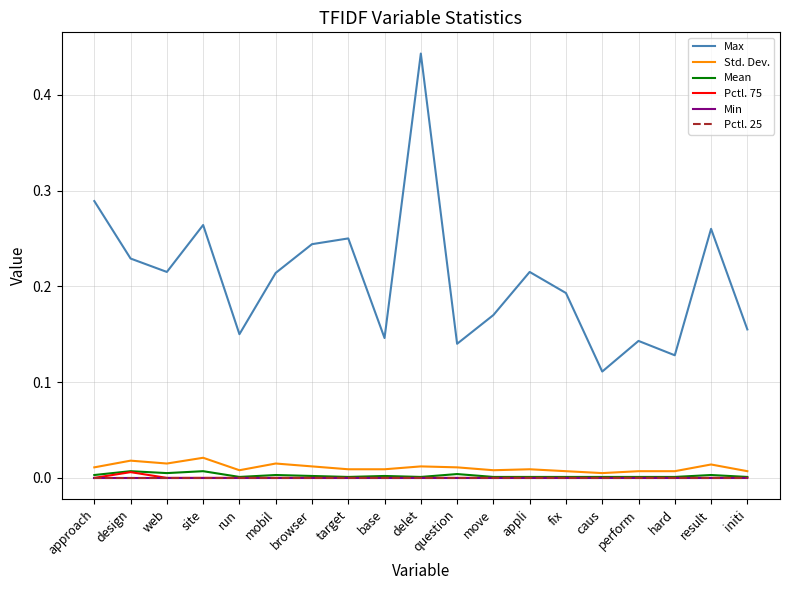

What is the maximum value shown in the chart?

0.4